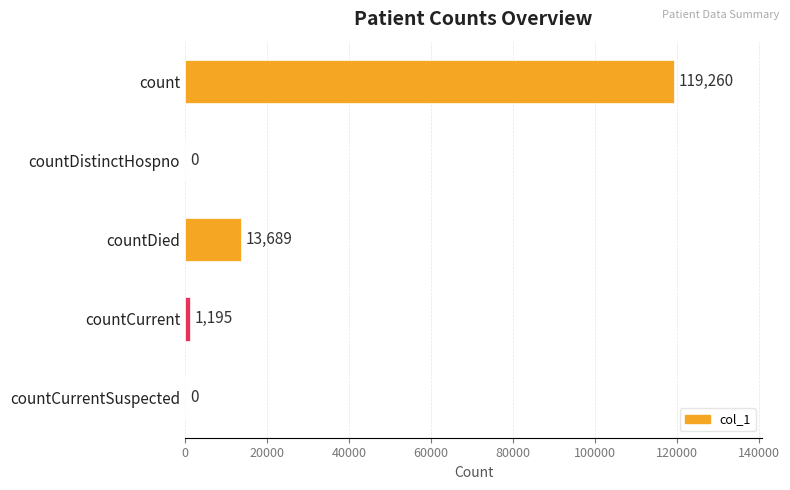

What is the sum of all values?

134144